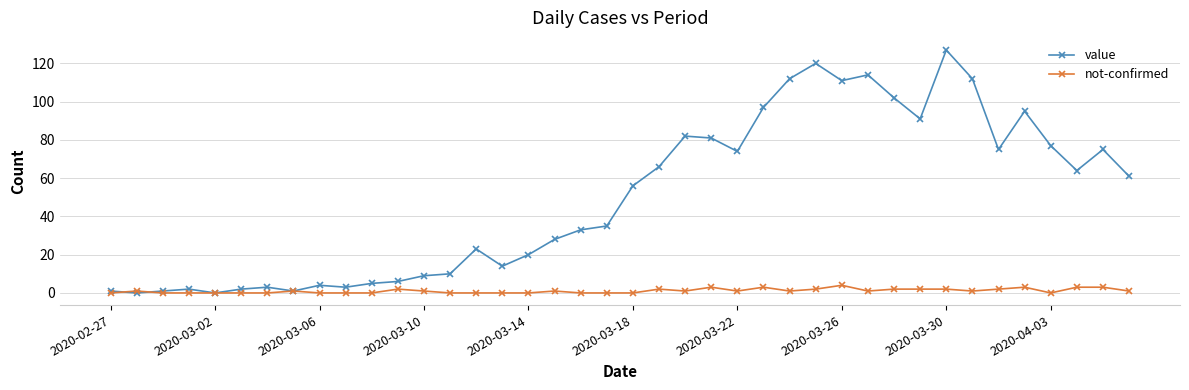

List the series in order of their peak value, lowest first.

not-confirmed, value